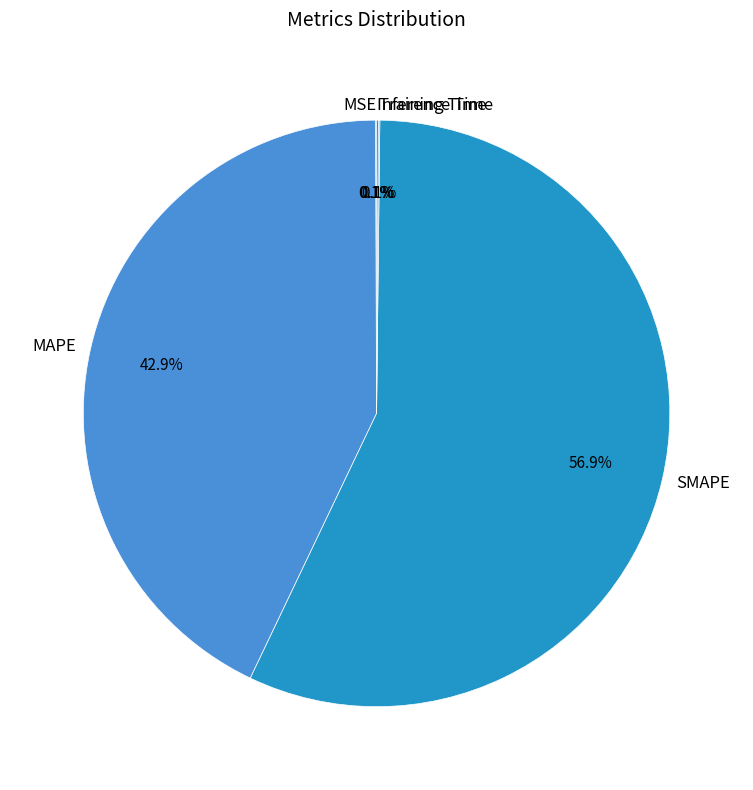

To the nearest percent, what is the average slice percentage?

20%